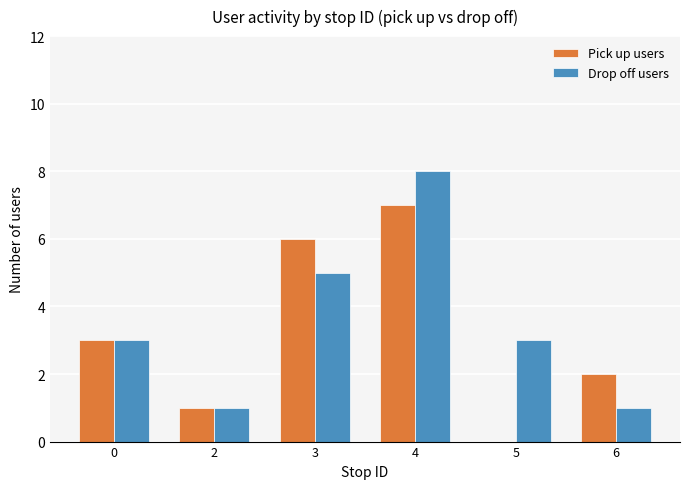

Reading left to right, list all the values displayed in this chart.

Pick up users: 0=3	2=1	3=6	4=7	5=0	6=2
Drop off users: 0=3	2=1	3=5	4=8	5=3	6=1